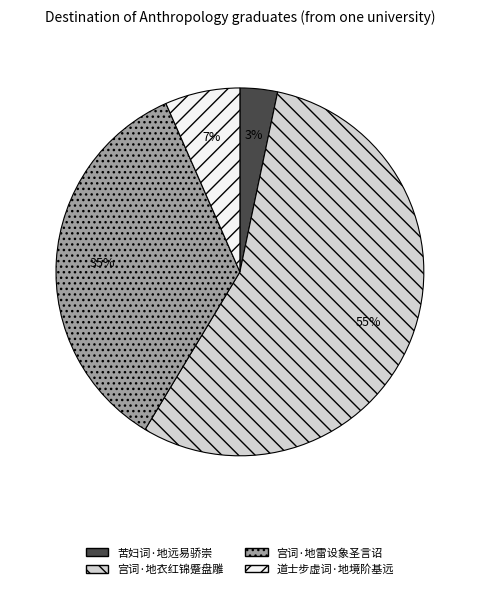

What is the largest slice in the pie chart?

宫词·地衣红锦蹙盘雕